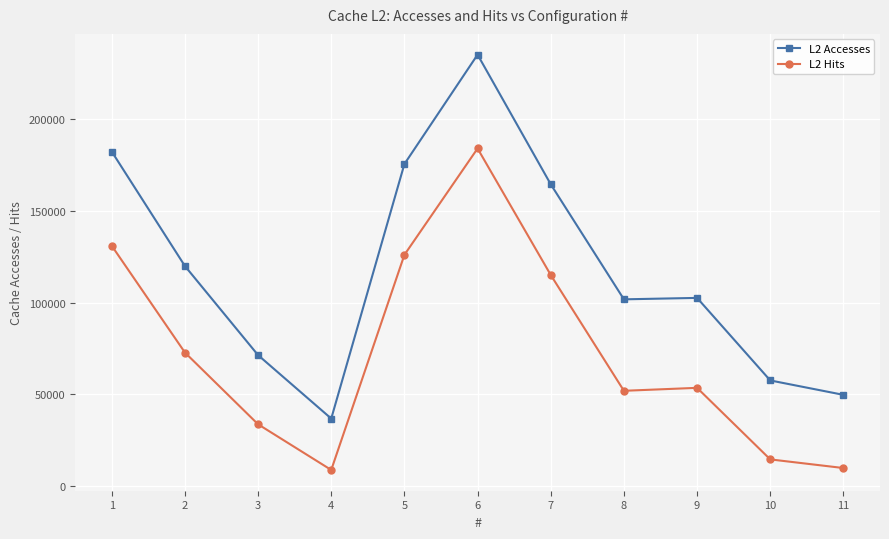

Which series has the largest total across all categories?

L2 Accesses